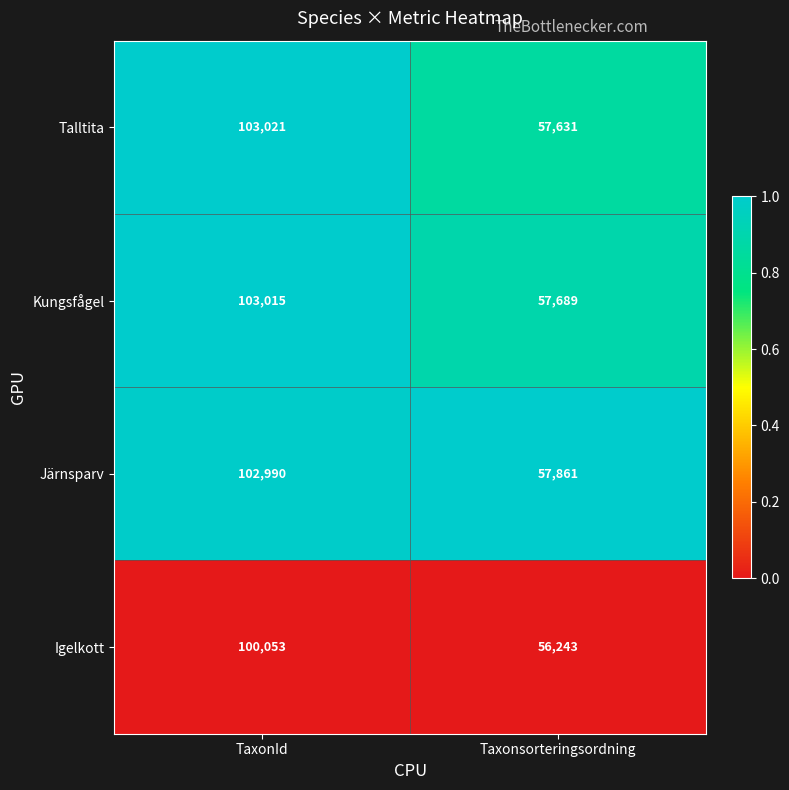

Which category has the highest value across all series?

TaxonId